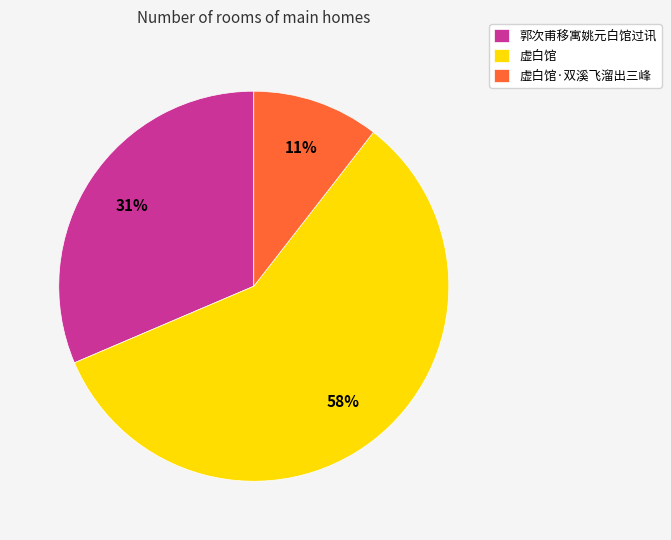

How many slices are in this pie chart?

3